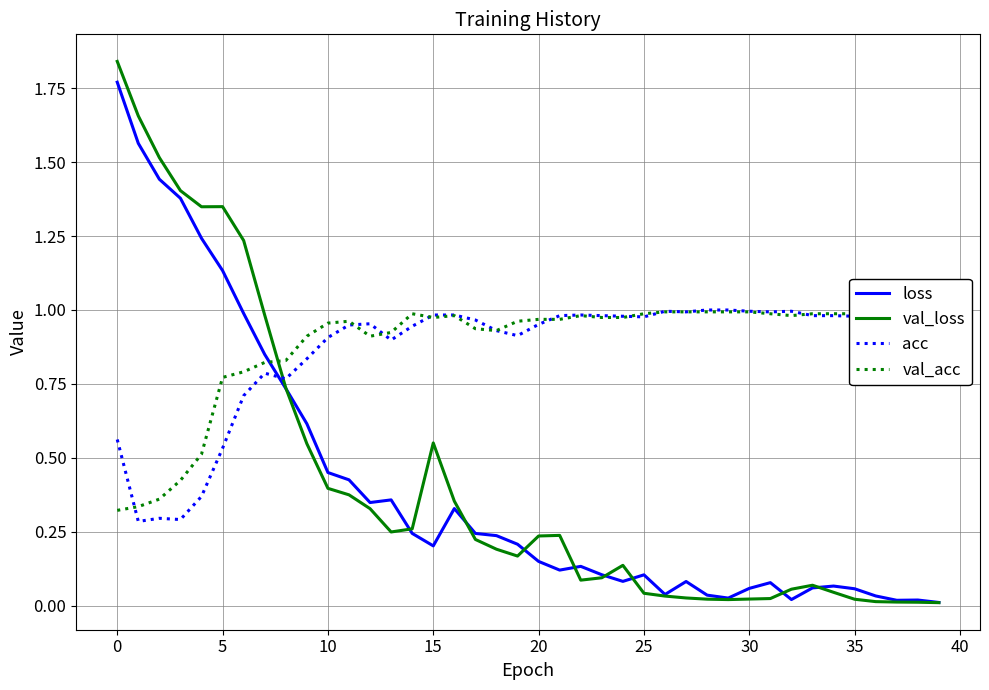

What is the spread (max minus min) of values at 23?

0.9